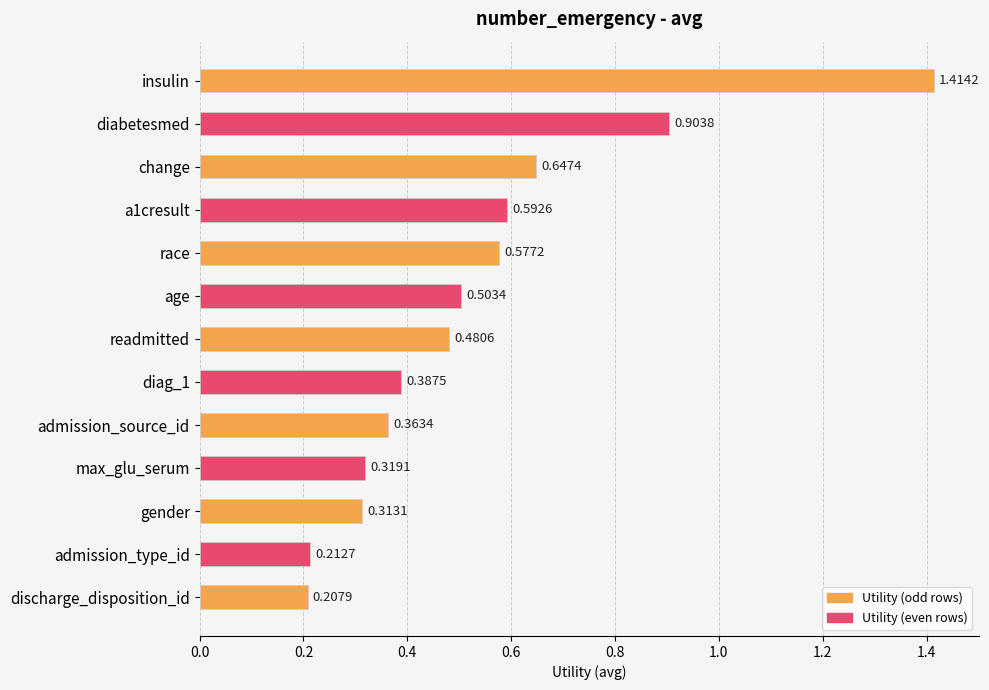

List the labels in order of value, smallest first.

discharge_disposition_id, admission_type_id, gender, max_glu_serum, admission_source_id, diag_1, readmitted, age, race, a1cresult, change, diabetesmed, insulin